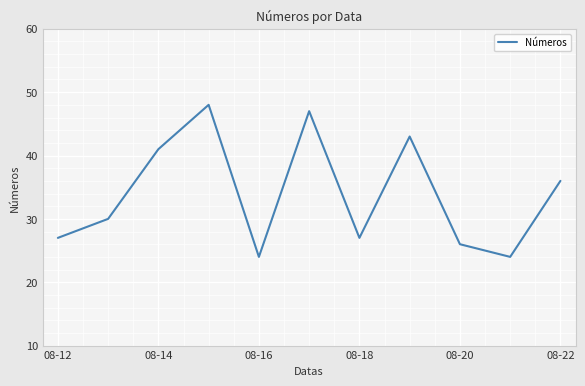

What is the difference between the maximum and minimum values?

24